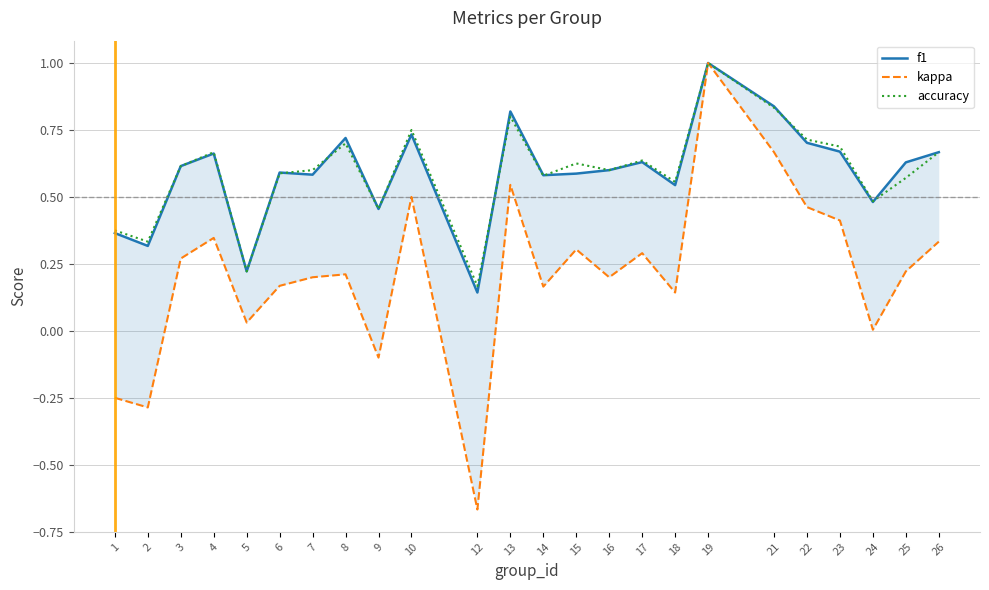

Does the chart display data point markers on the line(s)?

No